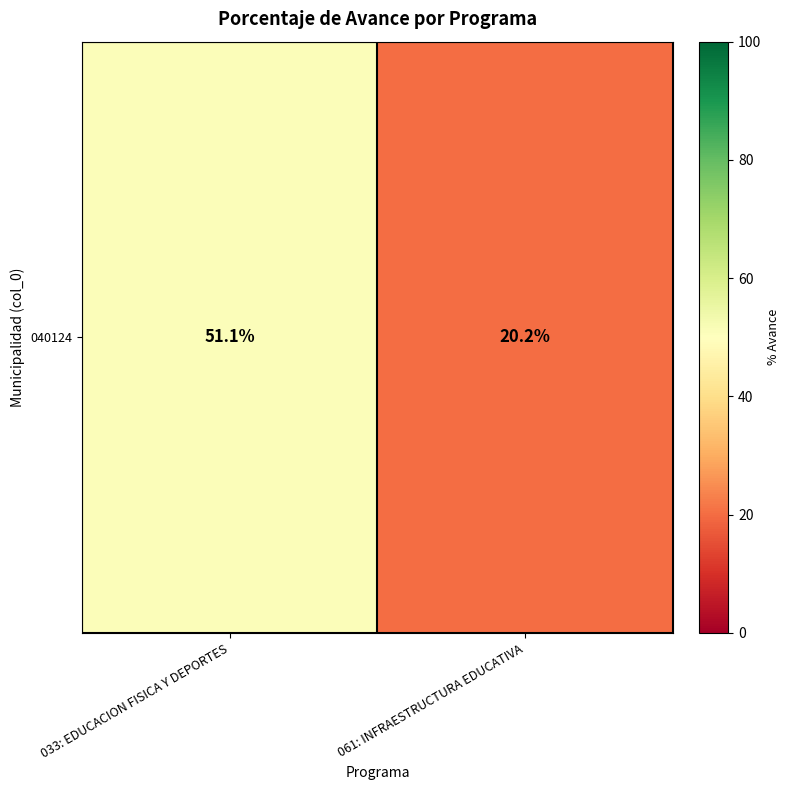

What is the difference between the values at 033: EDUCACION FISICA Y DEPORTES and 061: INFRAESTRUCTURA EDUCATIVA?

30.9